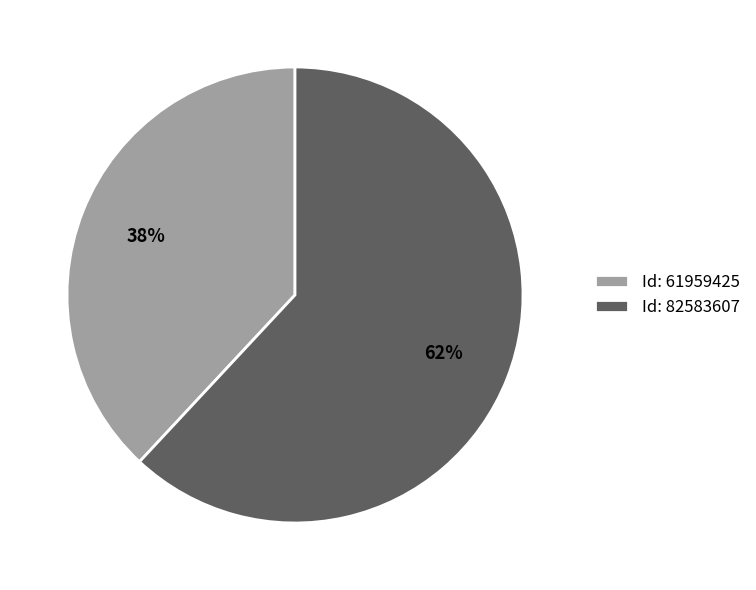

Is it true that Id: 61959425 is 38% of the pie?

True